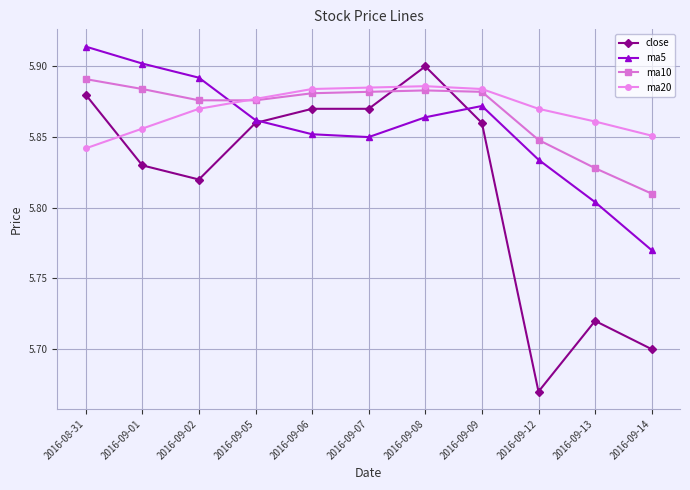

What is the difference between the ma5 values at 2016-09-09 and 2016-09-13?

0.1